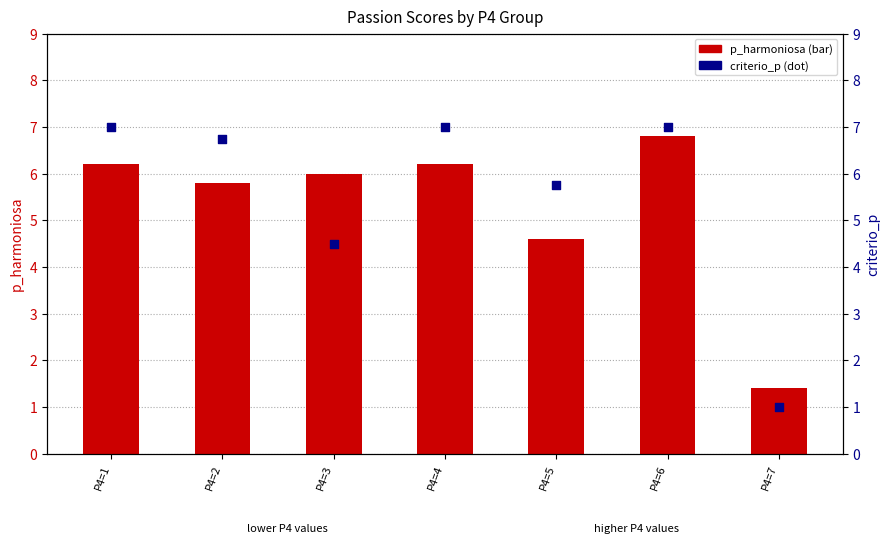

What are all the series names shown in the legend?

p_harmoniosa, criterio_p